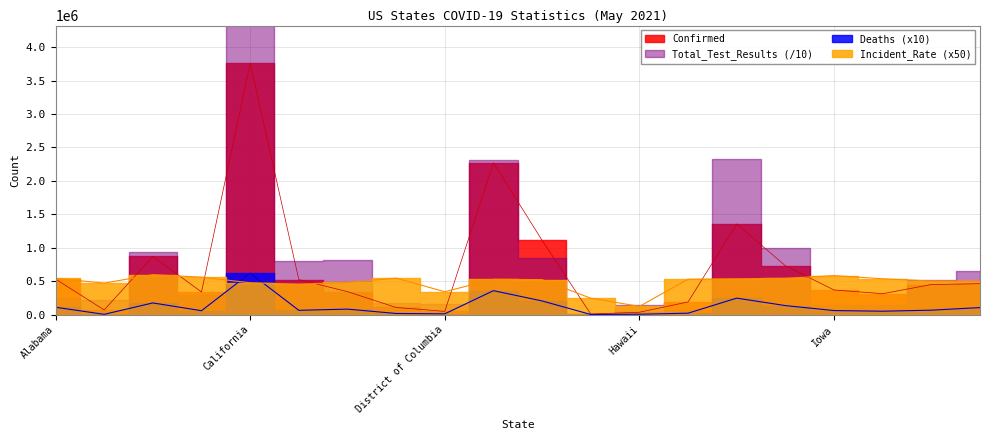

What is the value of the Deaths point at the 5th from the left?

619710.0